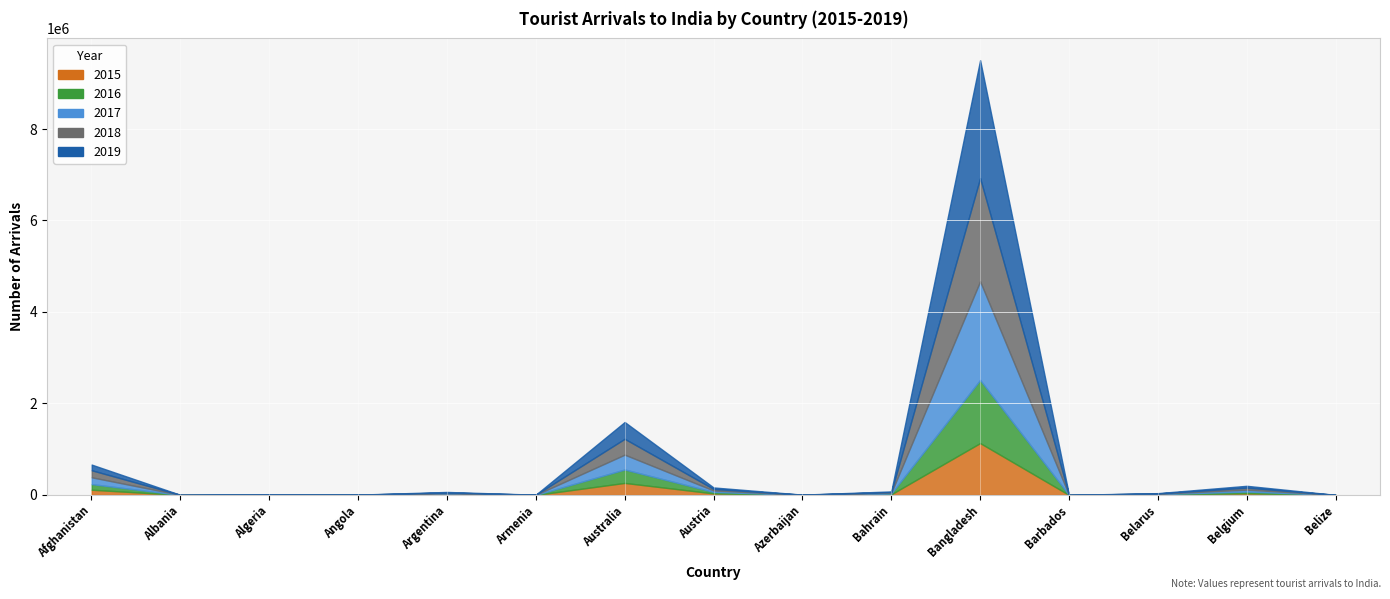

Reading left to right, list all the values displayed in this chart.

2015: 114406	368	2023	1819	9351	907	263101	33670	1294	14013	1133879	375	8358	36684	401
2016: 123330	503	2093	1135	12308	971	293625	33089	1190	17382	1380409	466	9082	37960	416
2017: 149176	536	2253	1504	14875	1215	324243	31832	1303	16764	2156557	520	8346	41902	446
2018: 153905	572	2408	1315	16345	1283	346486	33200	1551	13915	2256675	448	6707	44086	535
2019: 124120	624	2738	1232	12844	1307	367241	32332	1754	15128	2577727	489	6978	39263	436